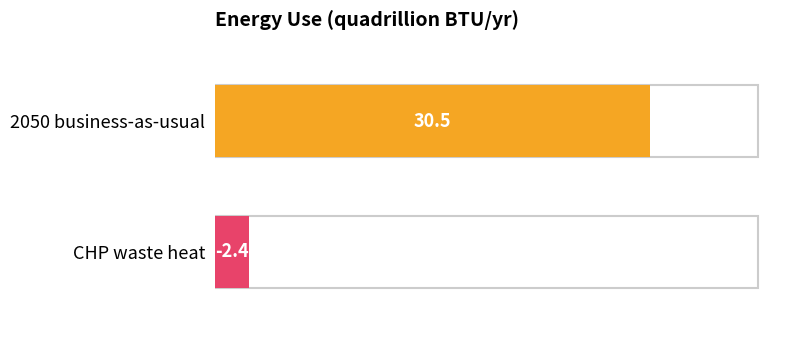

What is the smallest value displayed?

2.4